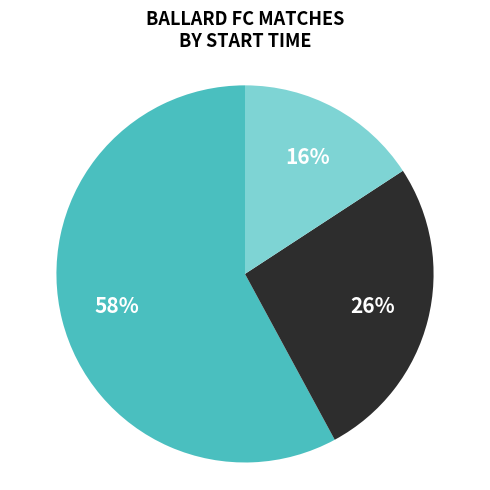

Is there any slice that represents more than half of the pie?

Yes